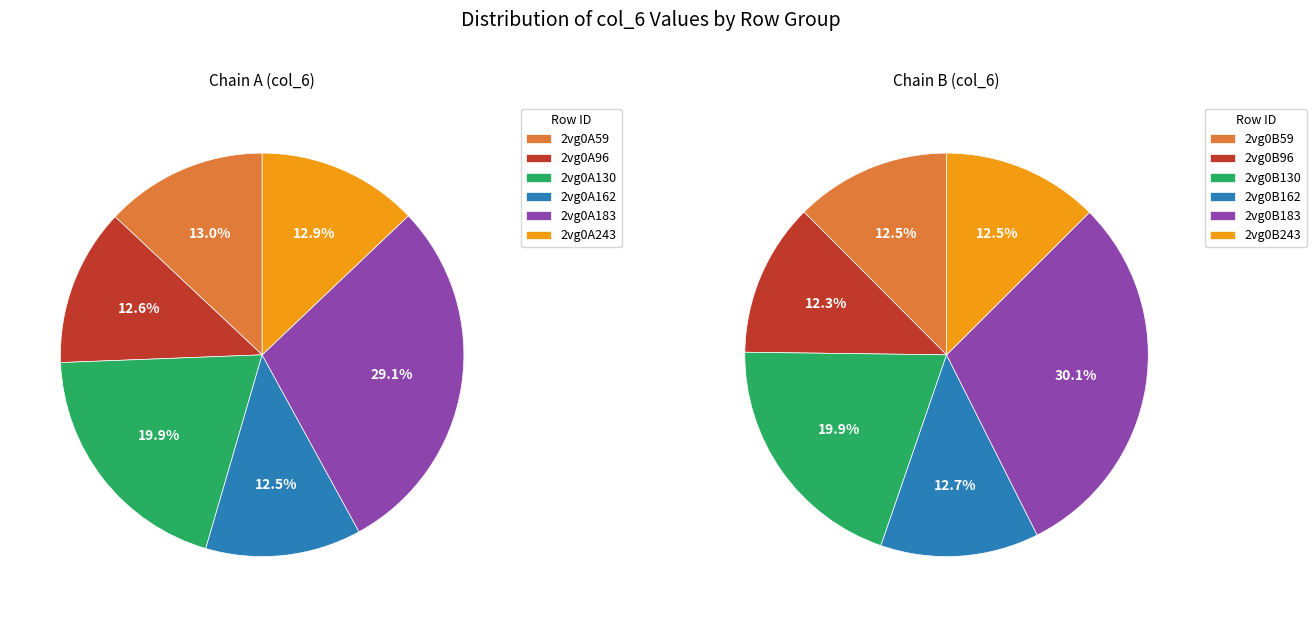

Is there a majority slice in this chart?

No